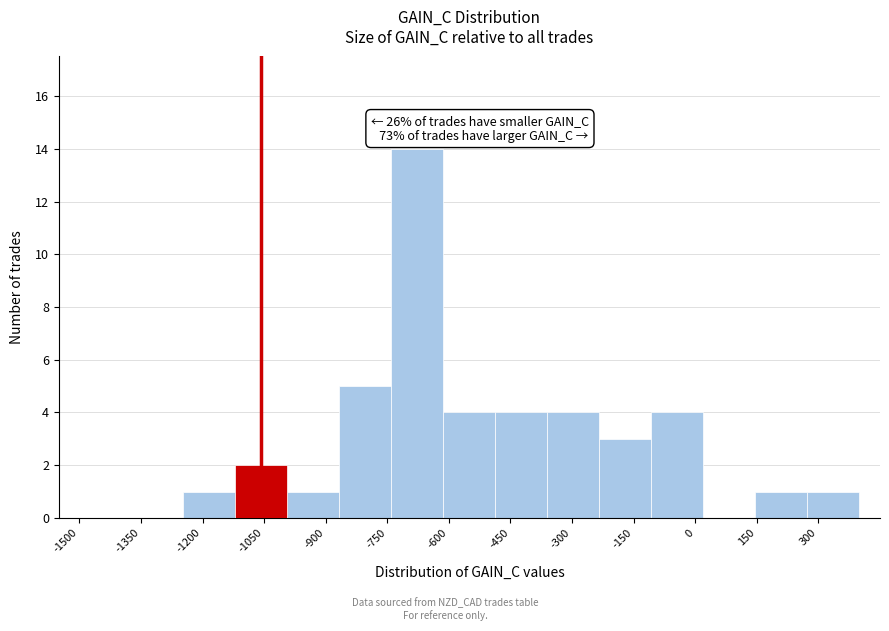

Over which range of the x-axis is the bar tallest?

-740 to -620